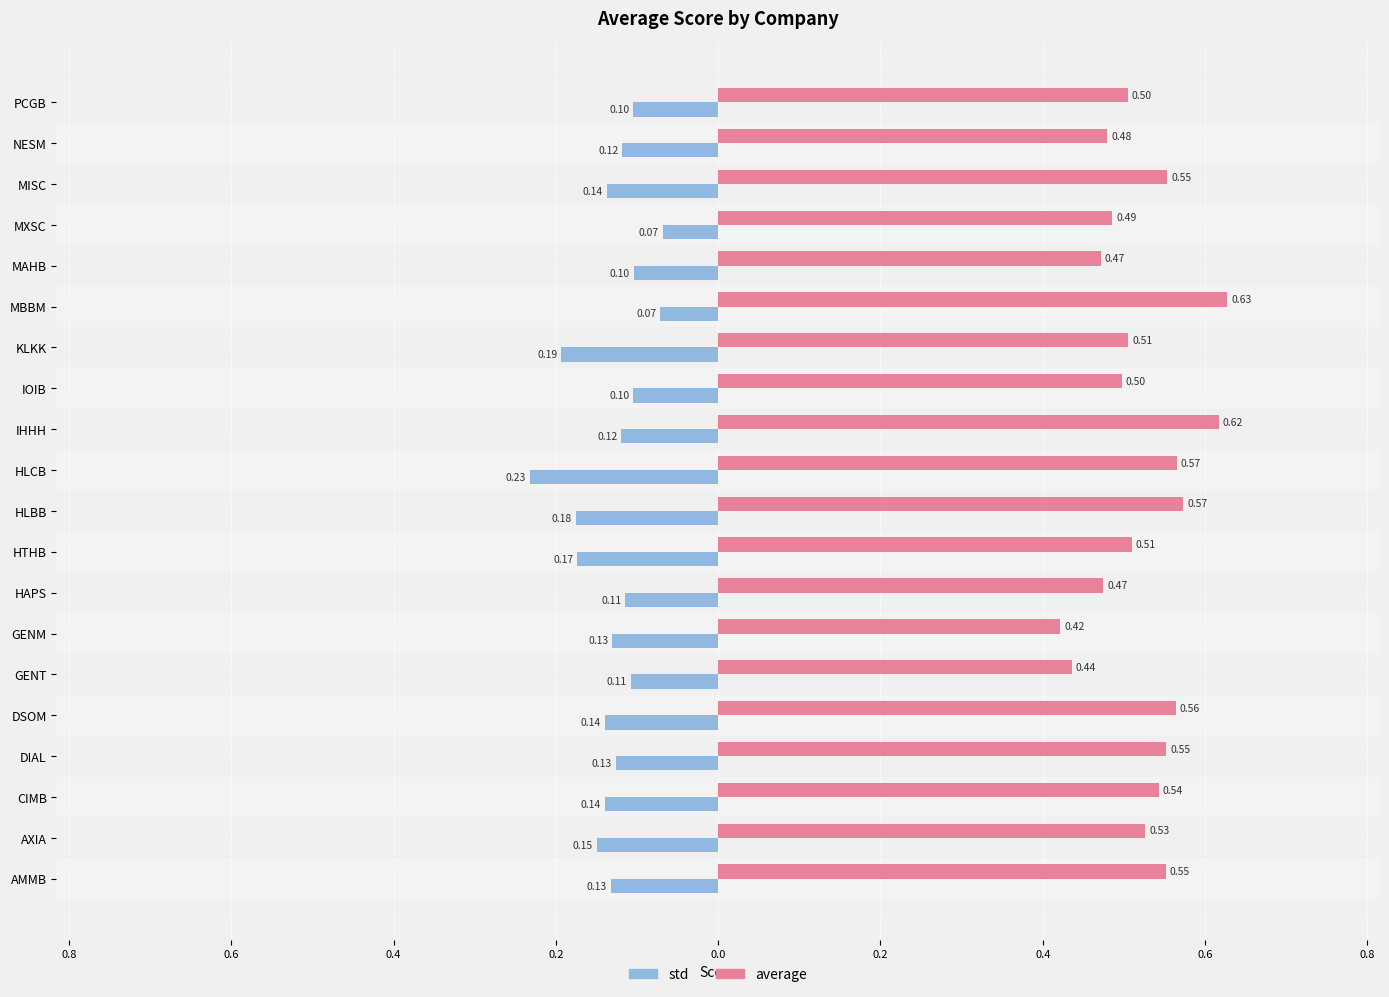

Which series has the largest total across all categories?

average